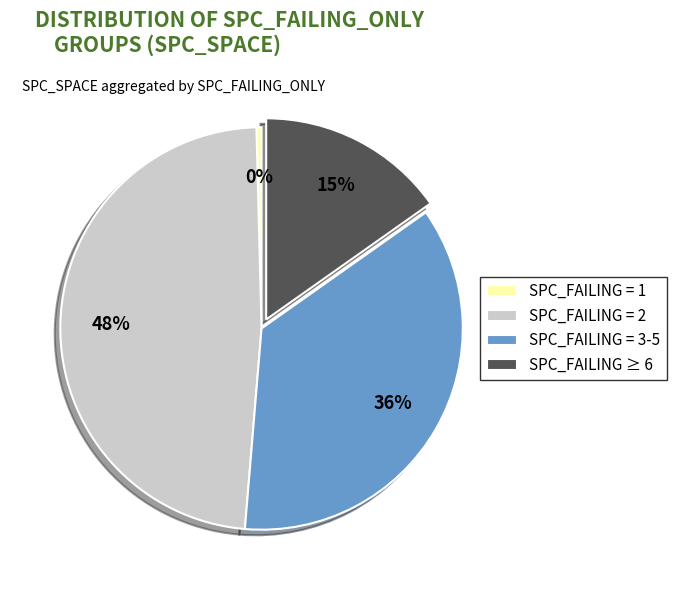

Do SPC_FAILING = 1 and SPC_FAILING ≥ 6 together represent more than half of the pie?

No